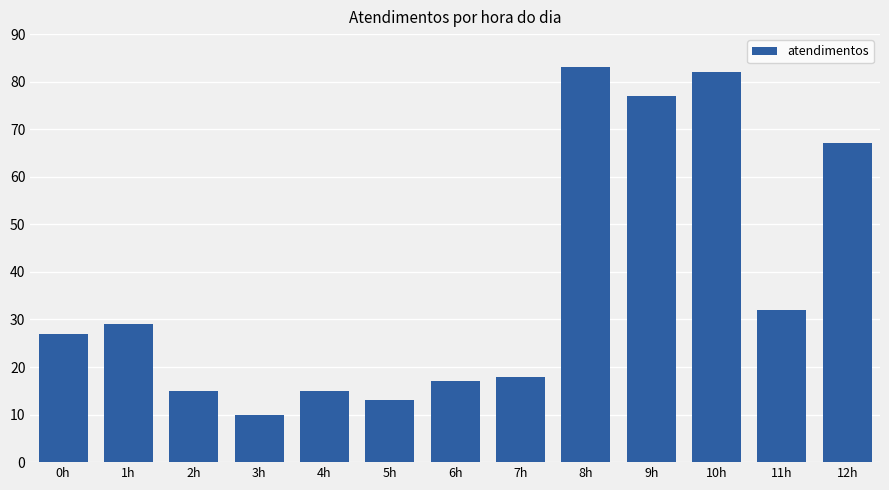

Reading left to right, list all the values displayed in this chart.

0h=27	1h=29	2h=15	3h=10	4h=15	5h=13	6h=17	7h=18	8h=83	9h=77	10h=82	11h=32	12h=67